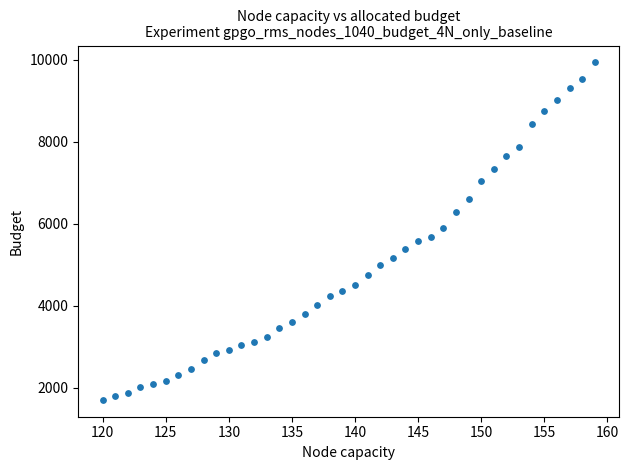

What is the range of Y values (max minus min)?

8232